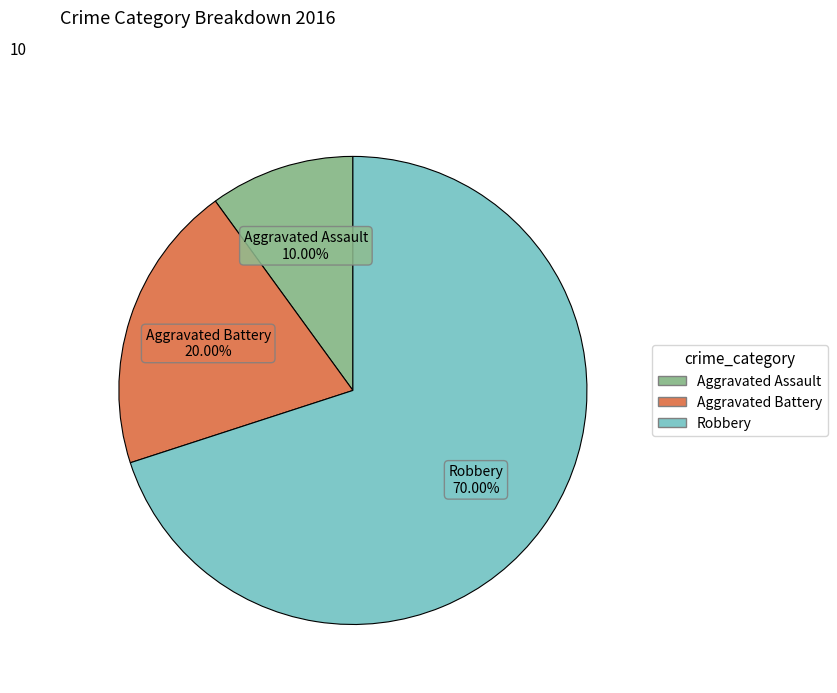

What is the ratio of the value at Robbery to the value at Aggravated Assault?

7.0